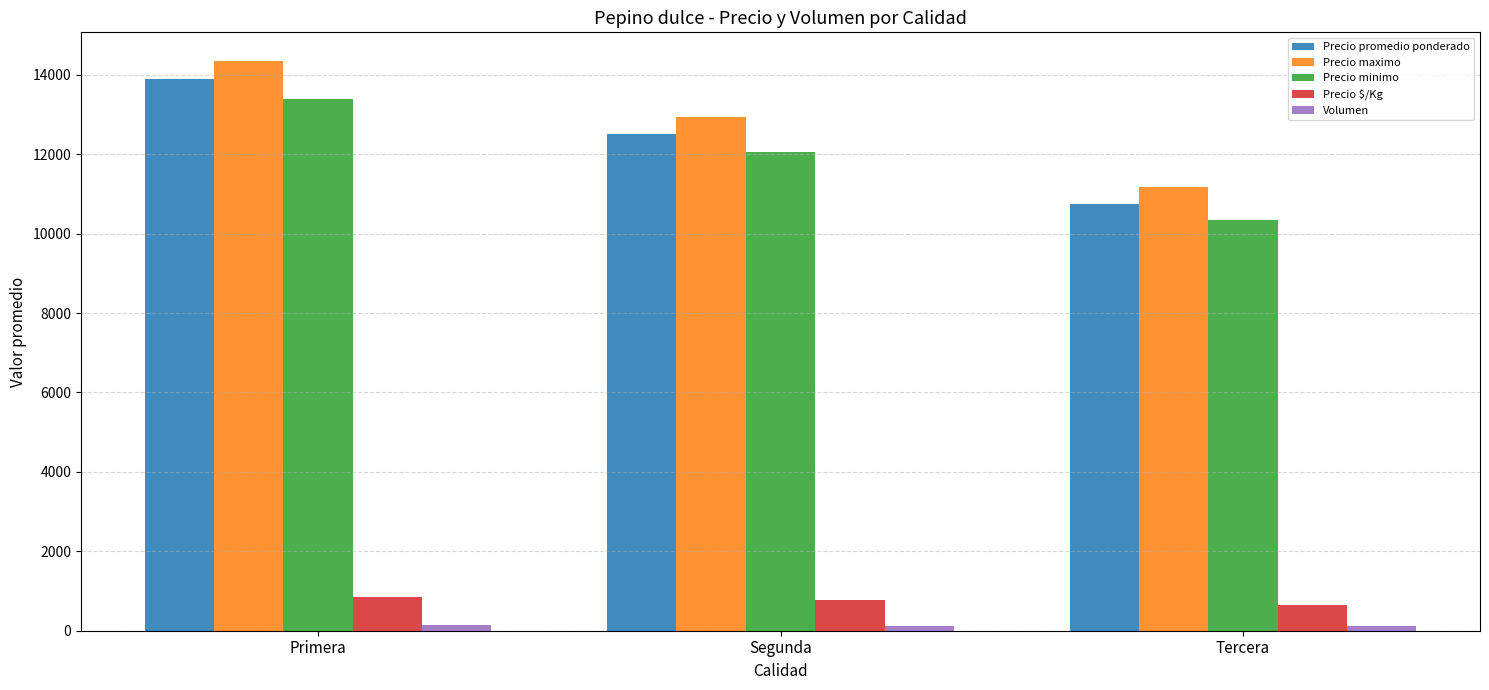

How many data points does each series have?

3